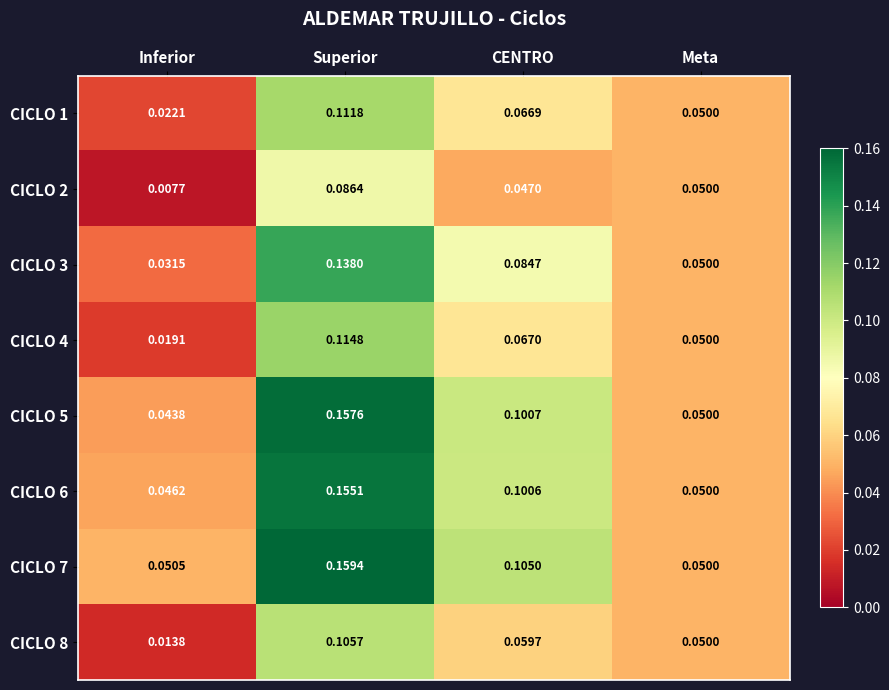

At which category is the sum across all series the highest?

Superior